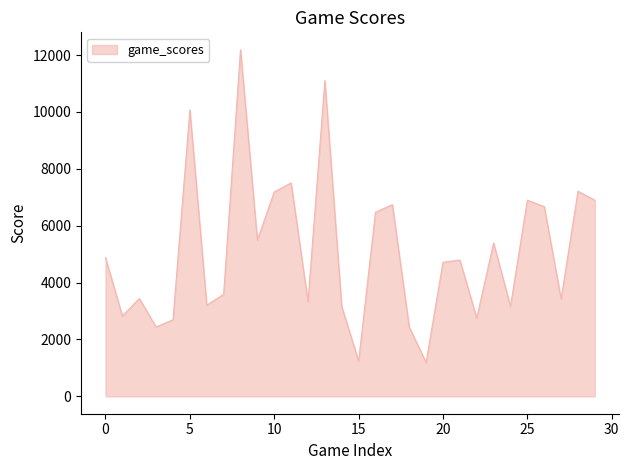

What is the greatest value displayed?

12188